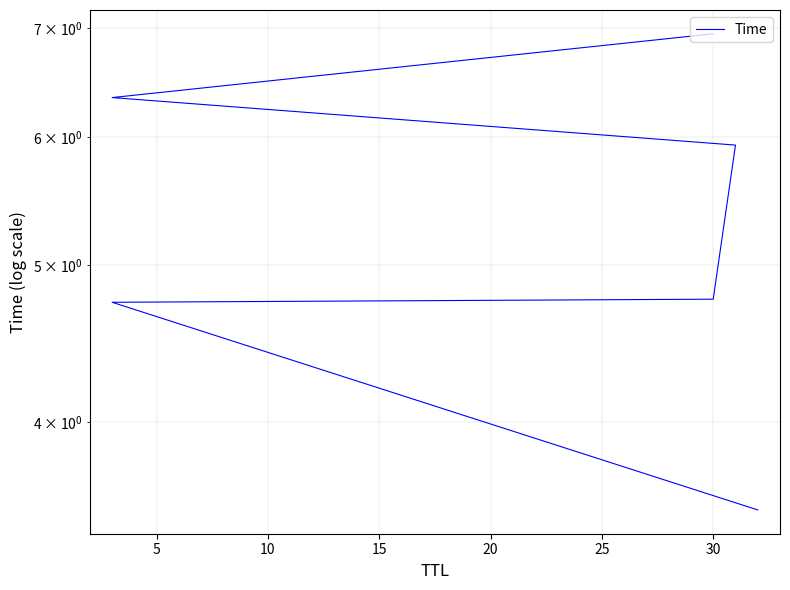

What is the maximum value shown in the chart?

6.9